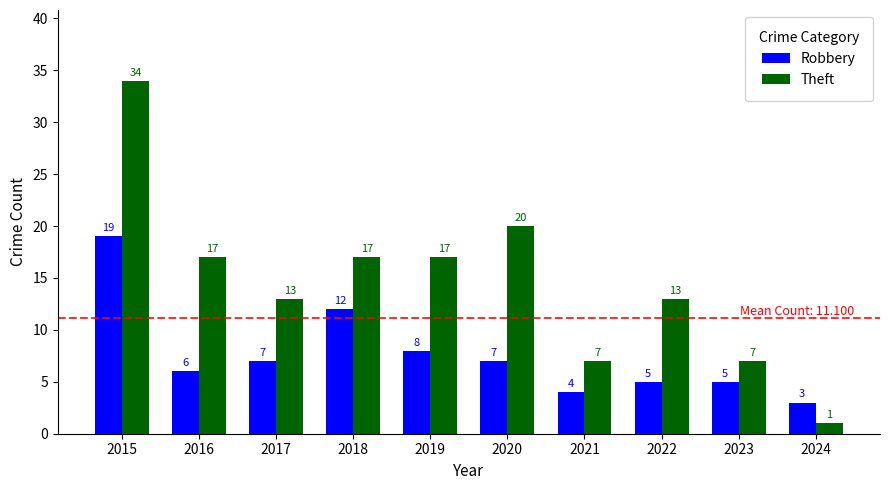

How many data points does each series have?

10